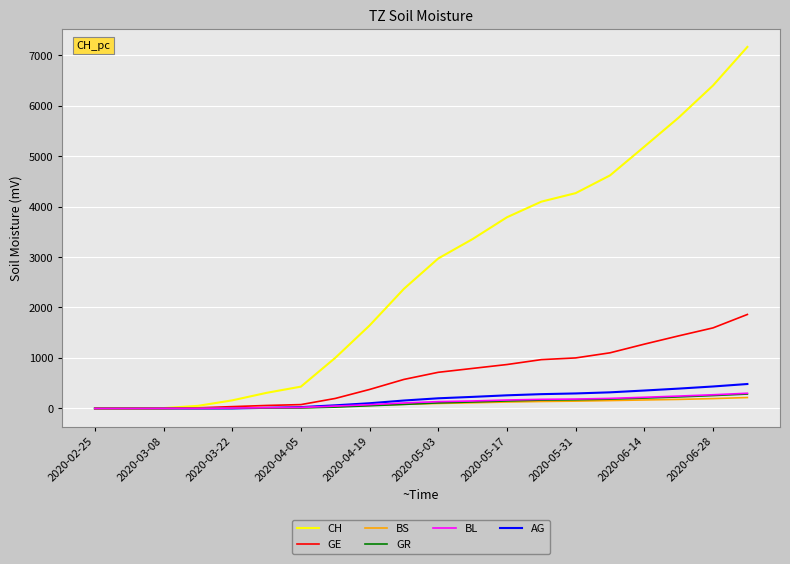

How many values in the GR series are below 110?

10